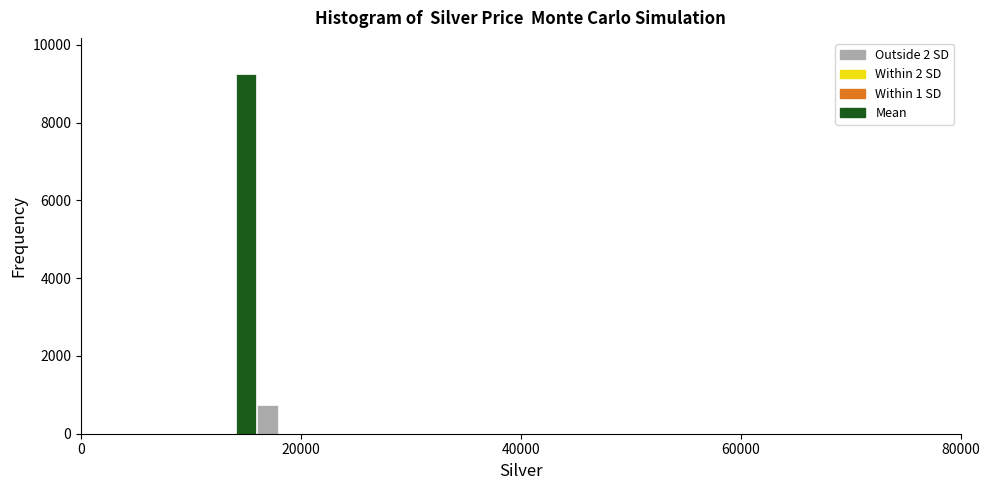

Around what value on the x-axis is the tallest bar? Give the approximate position of its centre, as read against the axis.

16000